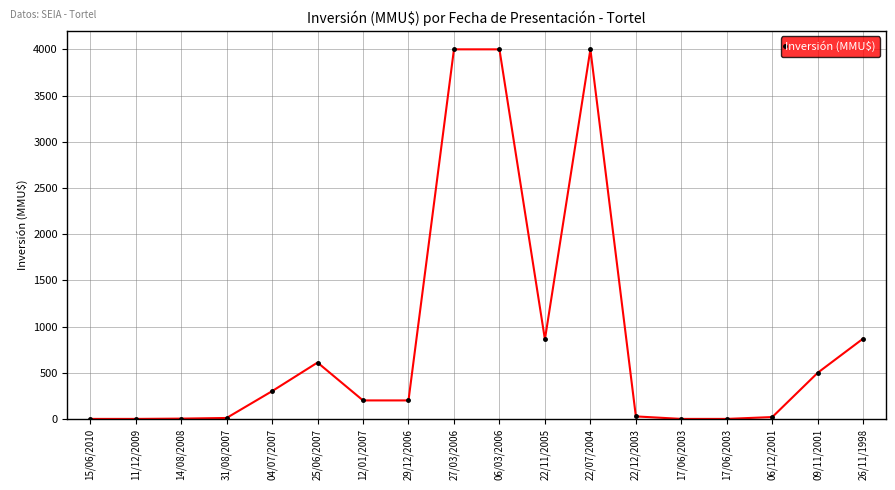

What is the difference between the maximum and second lowest values?

4000.0